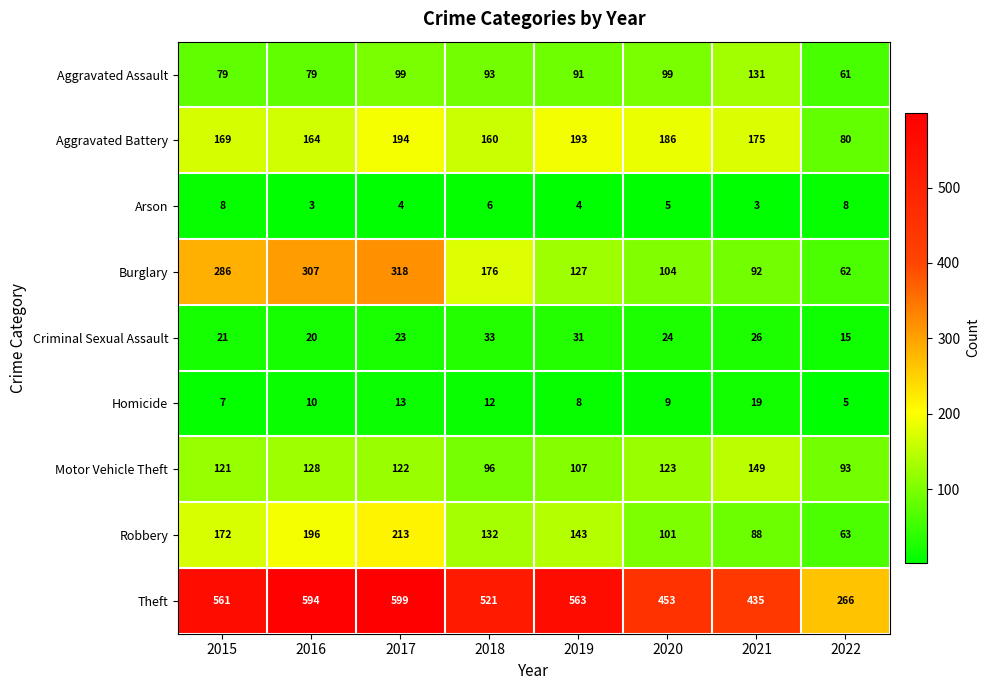

What is the total value across all series at 2020?

1104